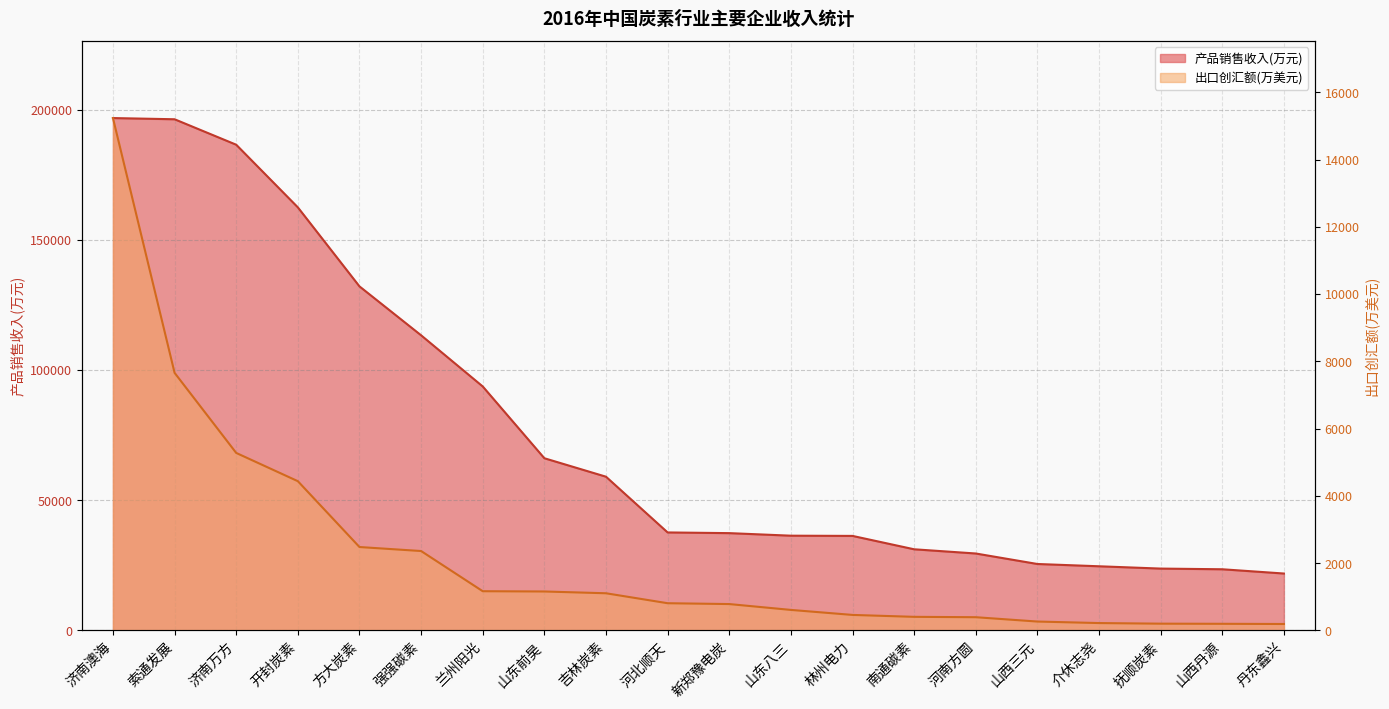

What is the label of the 7th point from the right?

南通碳素